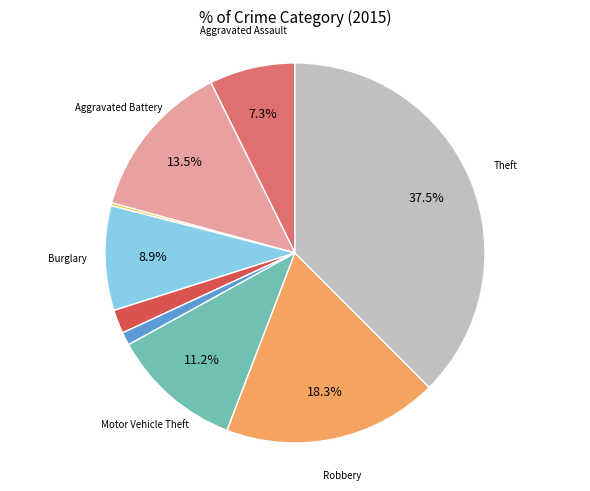

Is there any slice that represents more than half of the pie?

No